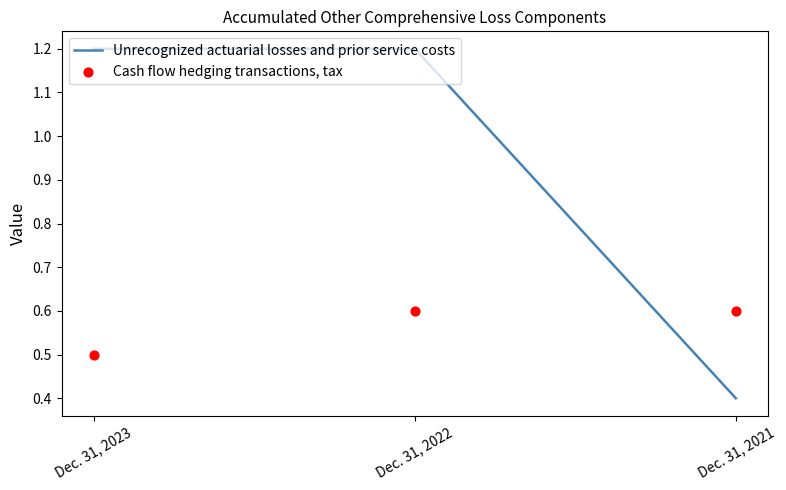

What are all the series names shown in the legend?

Unrecognized actuarial losses and prior service costs, Cash flow hedging transactions, tax